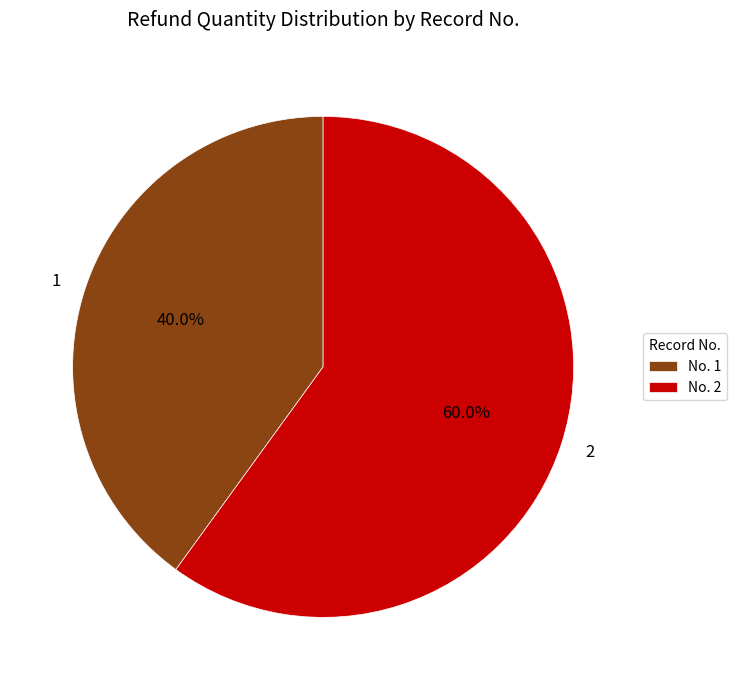

Which has a higher value, No. 1 or No. 2?

No. 2